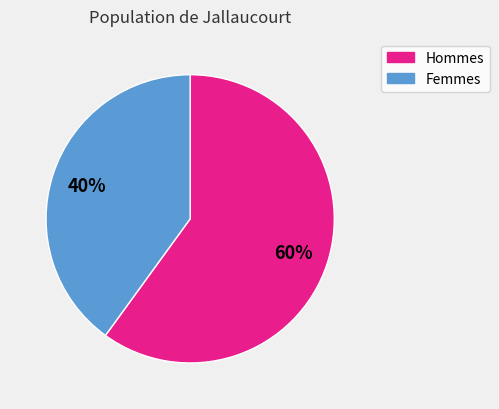

Does any single category account for the majority?

Yes